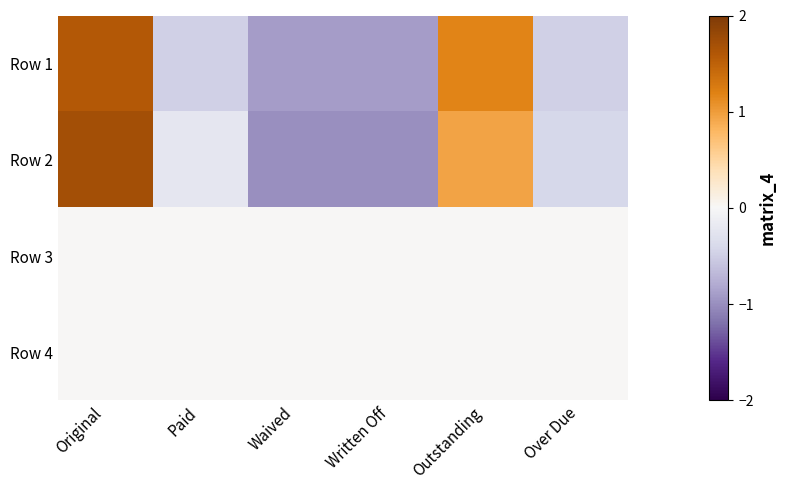

At which category does the chart reach its peak across all series?

Original